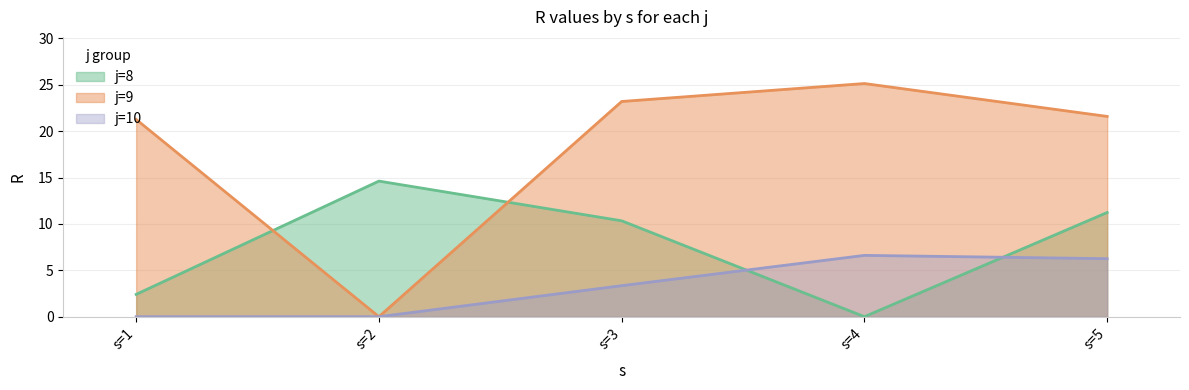

List the series in order of their overall mean, highest first.

j=9, j=8, j=10